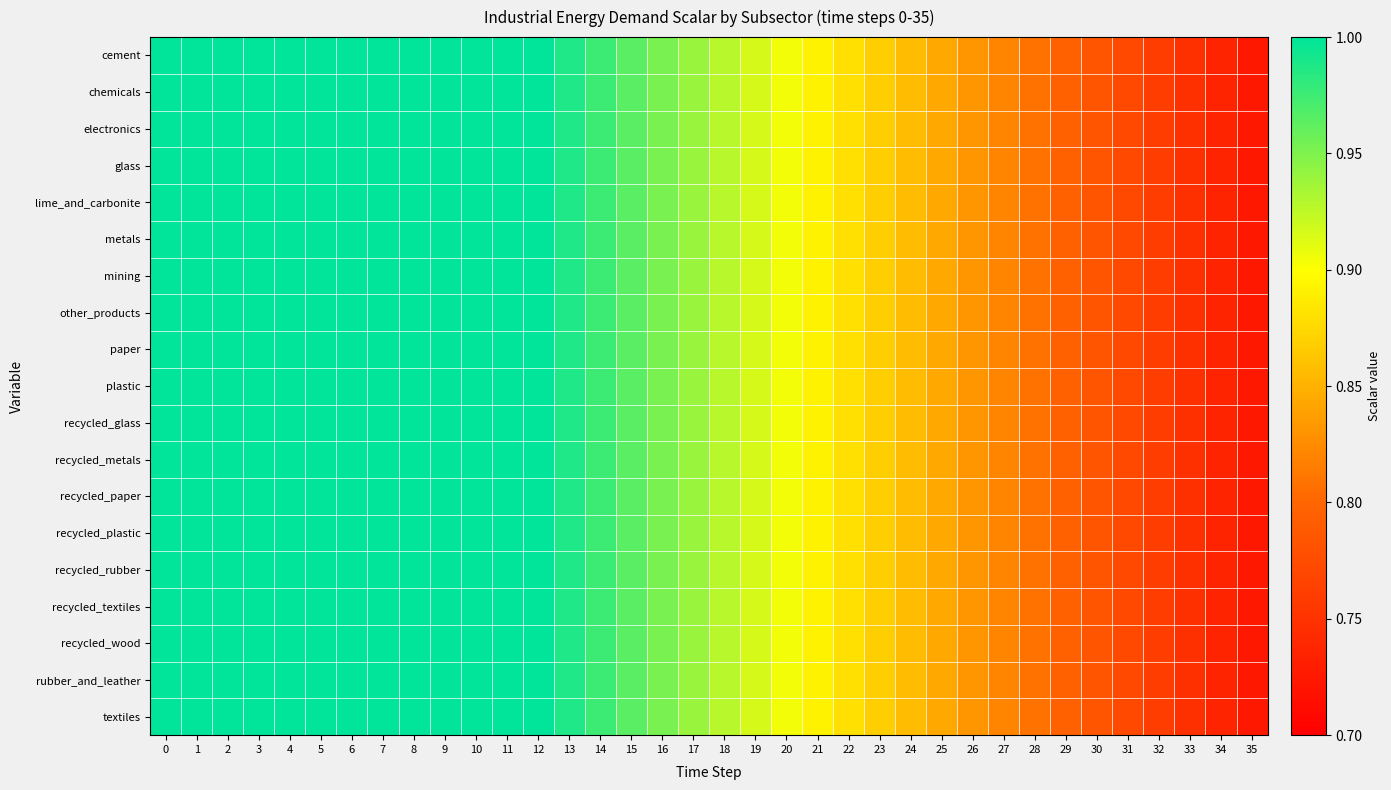

Which has a higher value, 19 or 26?

19